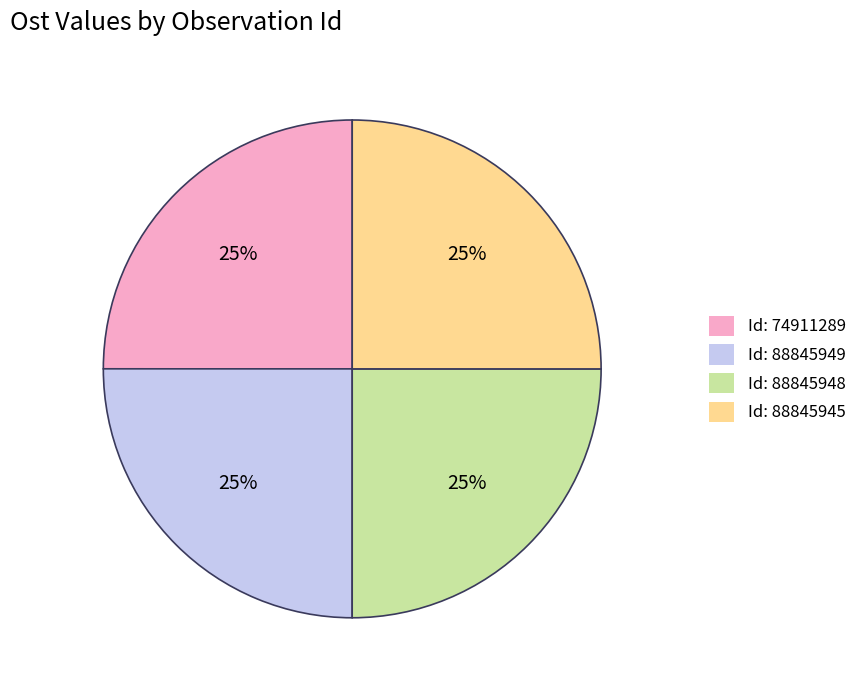

To the nearest percent, what portion does Id: 88845945 represent?

25%